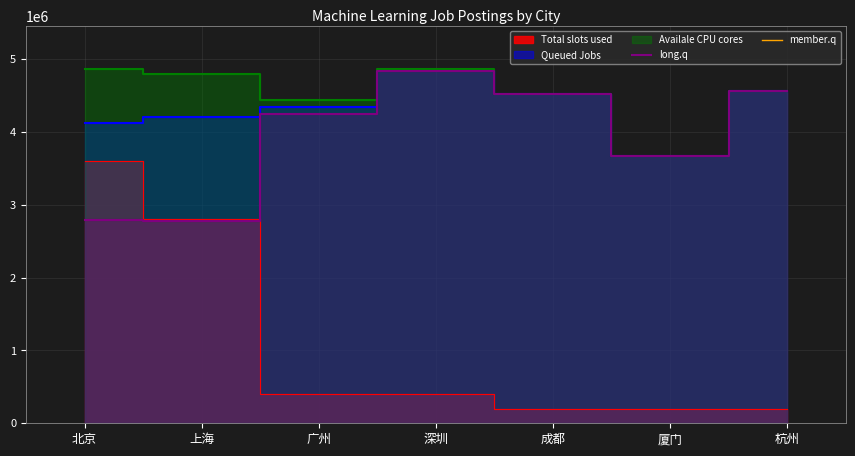

The value of long.q at 上海 is 2773583. True or false?

True